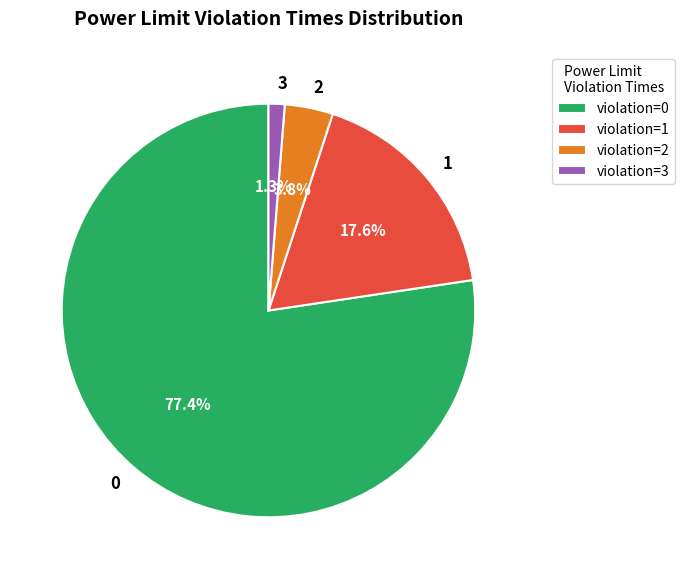

To the nearest percent, what is the average slice percentage?

25%